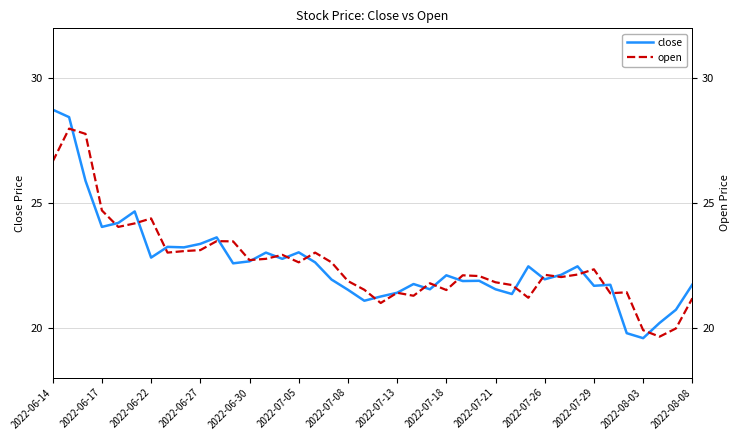

In close, how many points are higher than both neighbors (excluding endpoints)?

11